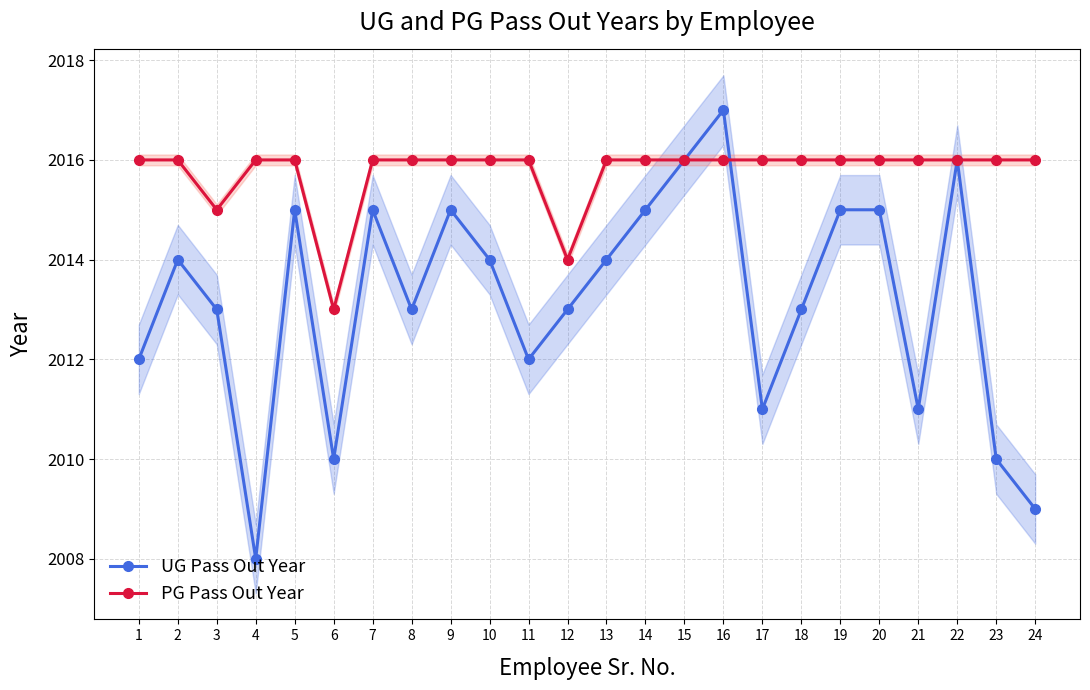

What is the difference between the second highest and minimum values in the UG Pass Out Year series?

8